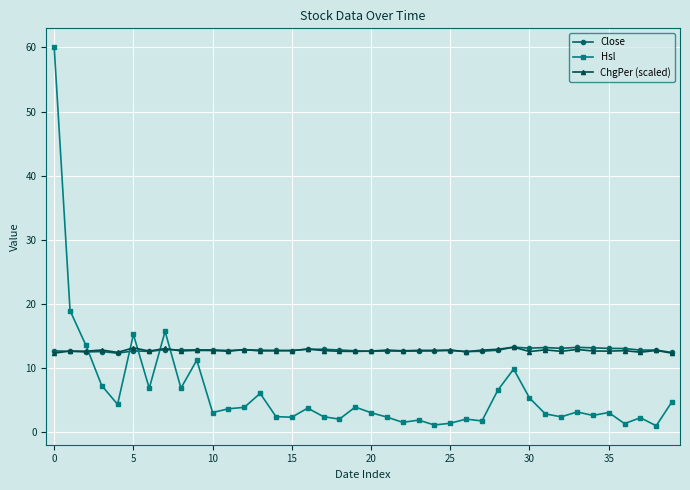

Which series has the widest spread of values?

Hsl